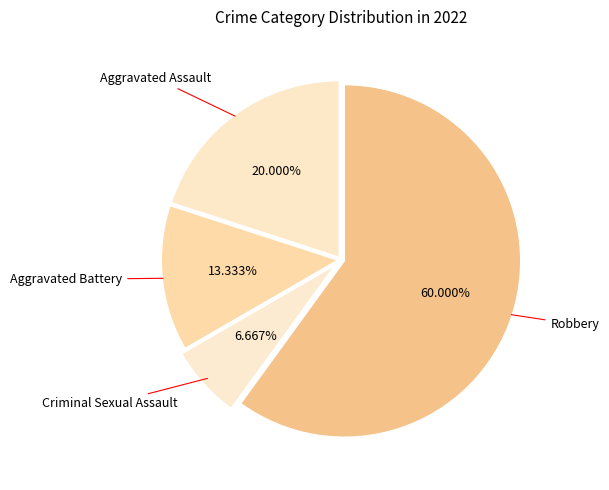

To the nearest percent, what is the difference between the largest and smallest slice percentages?

53%